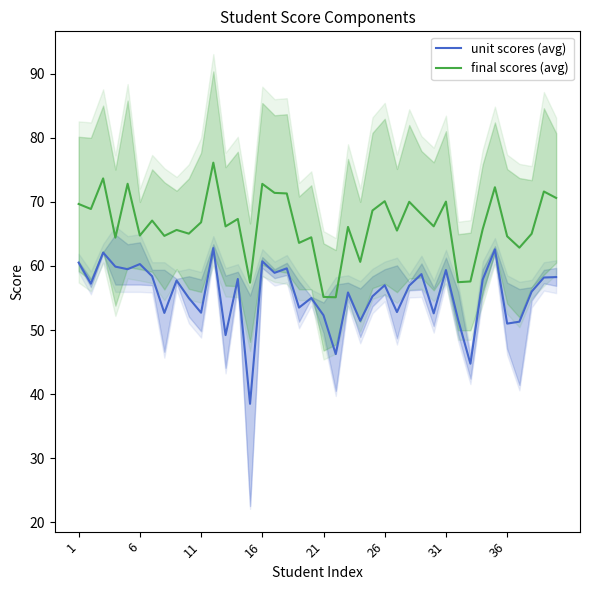

True or false: final scores (avg) and unit scores (avg) intersect in this chart.

False